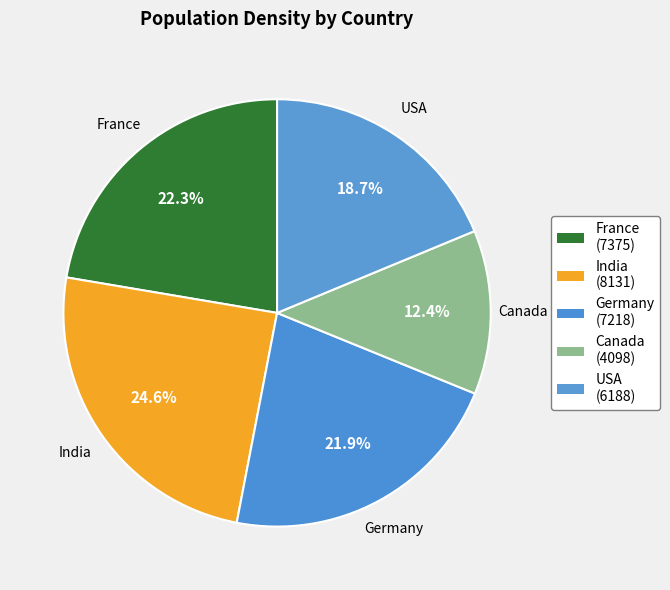

Approximately how many times larger is the value at Germany compared to USA?

1.2